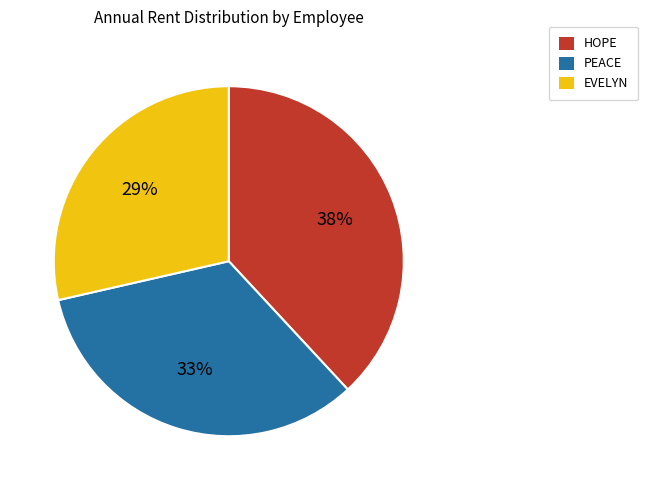

To the nearest percent, what percentage of the pie is EVELYN?

29%